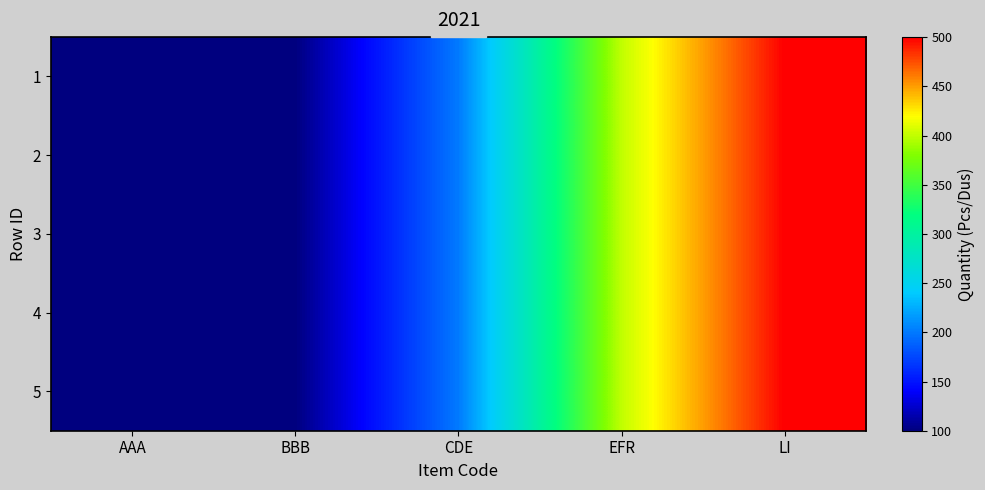

Reading left to right, what are all the values shown in this chart?

1: AAA=100	BBB=100	CDE=200	EFR=400	LI=500
2: AAA=100	BBB=100	CDE=200	EFR=400	LI=500
3: AAA=100	BBB=100	CDE=200	EFR=400	LI=500
4: AAA=100	BBB=100	CDE=200	EFR=400	LI=500
5: AAA=100	BBB=100	CDE=200	EFR=400	LI=500